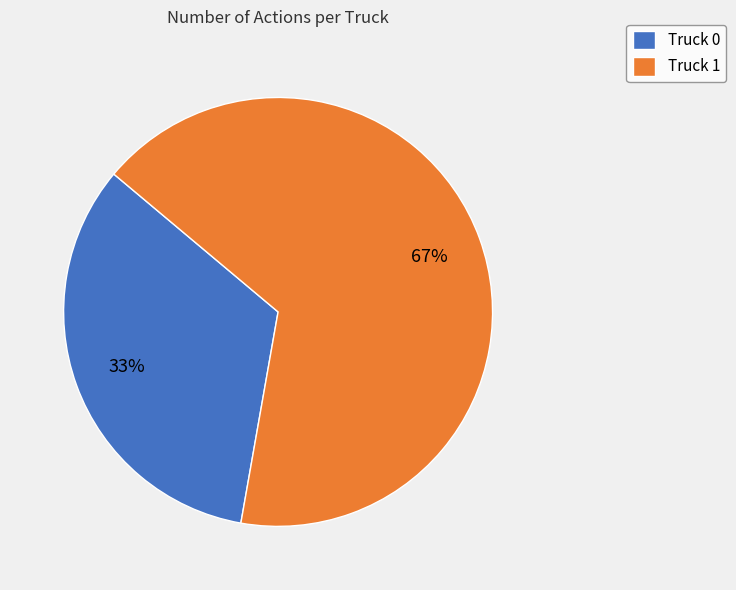

Between Truck 1 and Truck 0, which is larger?

Truck 1